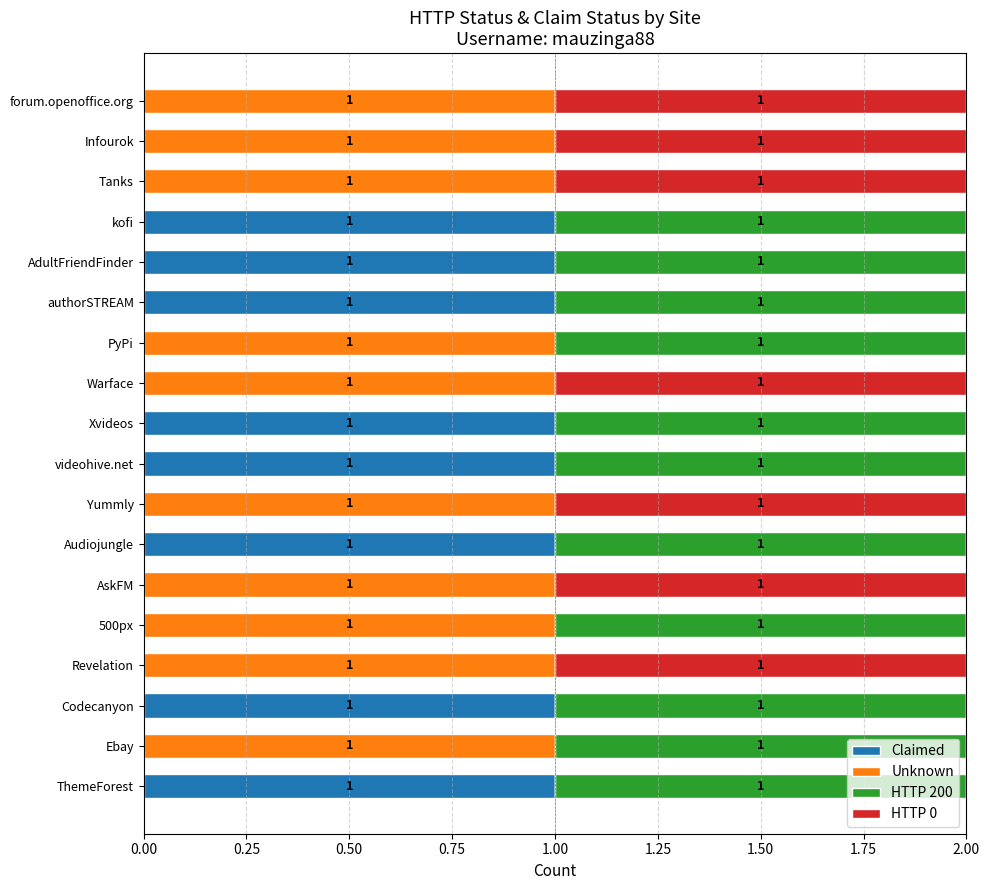

True or false: Claimed has a value of 0 at PyPi.

True